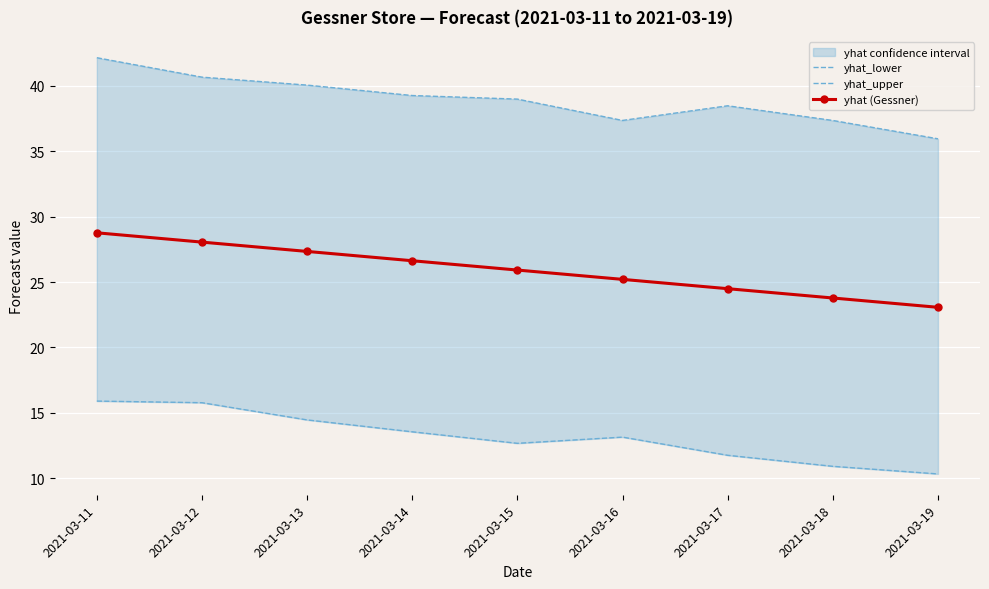

How many data points does each series have?

9